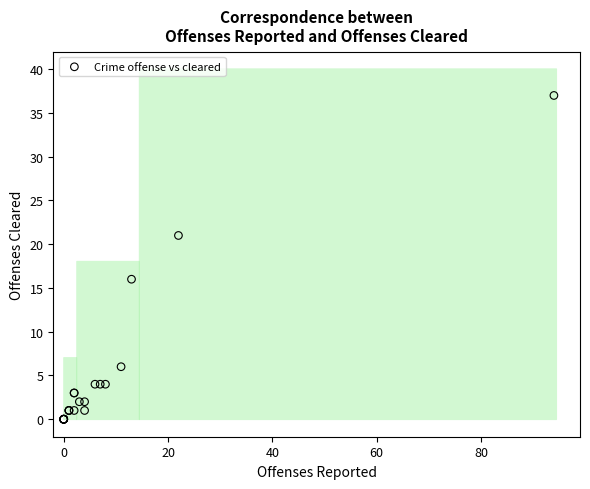

What Y value in the scatter plot is closest to 18?

16